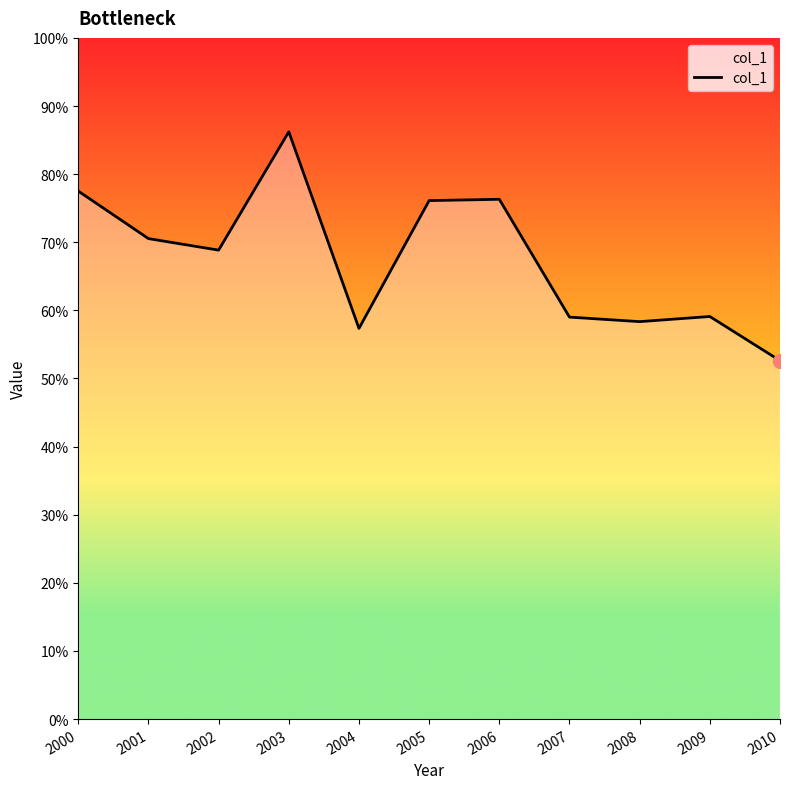

Does the chart display data point markers on the line(s)?

No